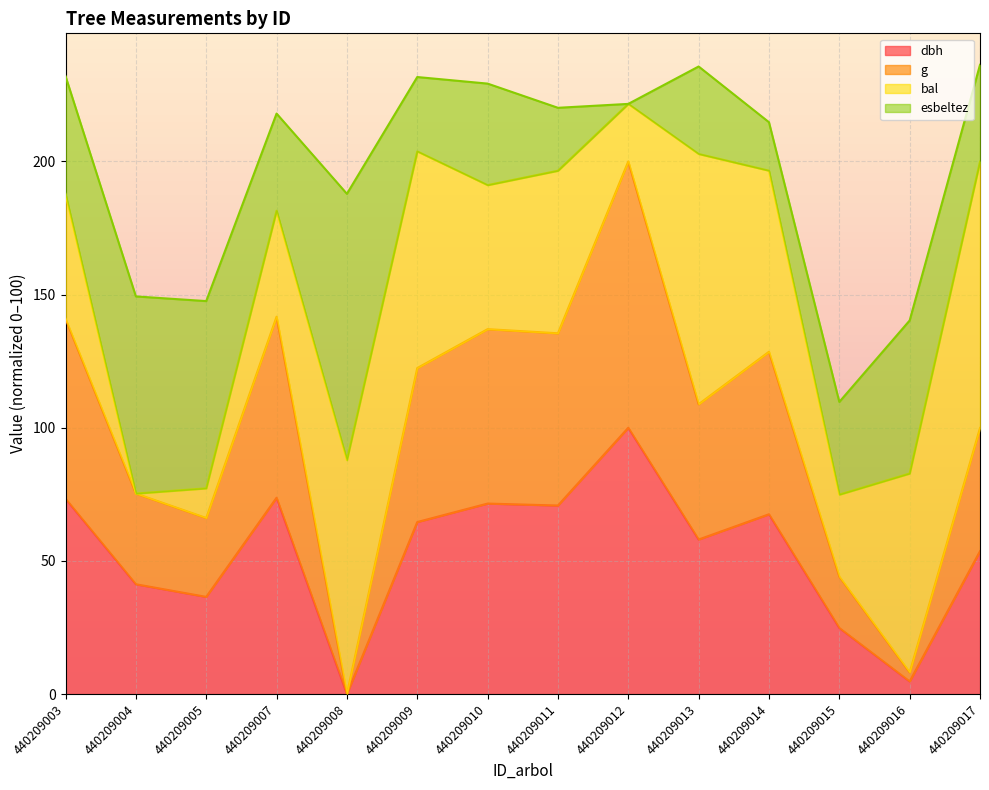

Does the chart display data point markers on the line(s)?

No